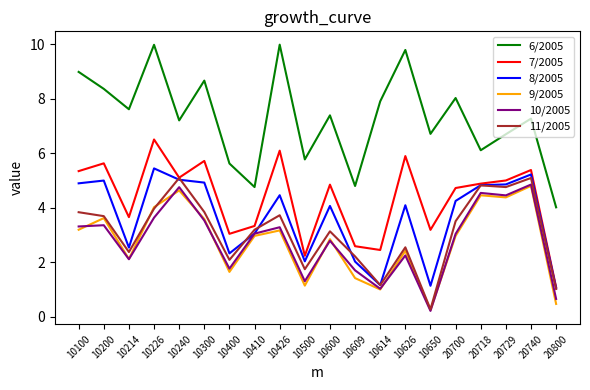

Is this an area chart (filled region under the line)?

No